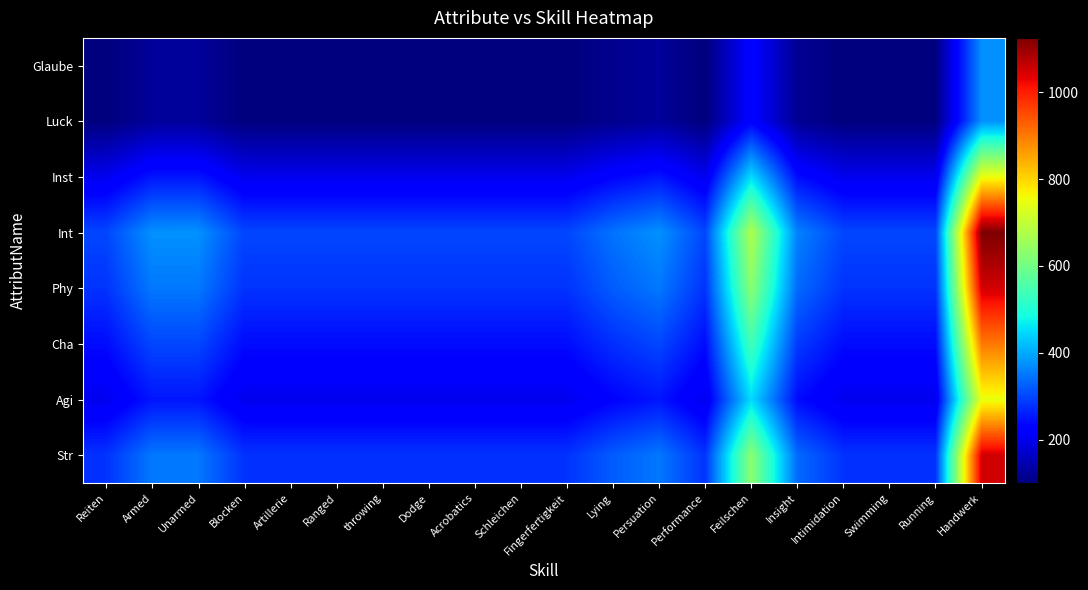

Which label corresponds to the largest value in the chart?

Handwerk